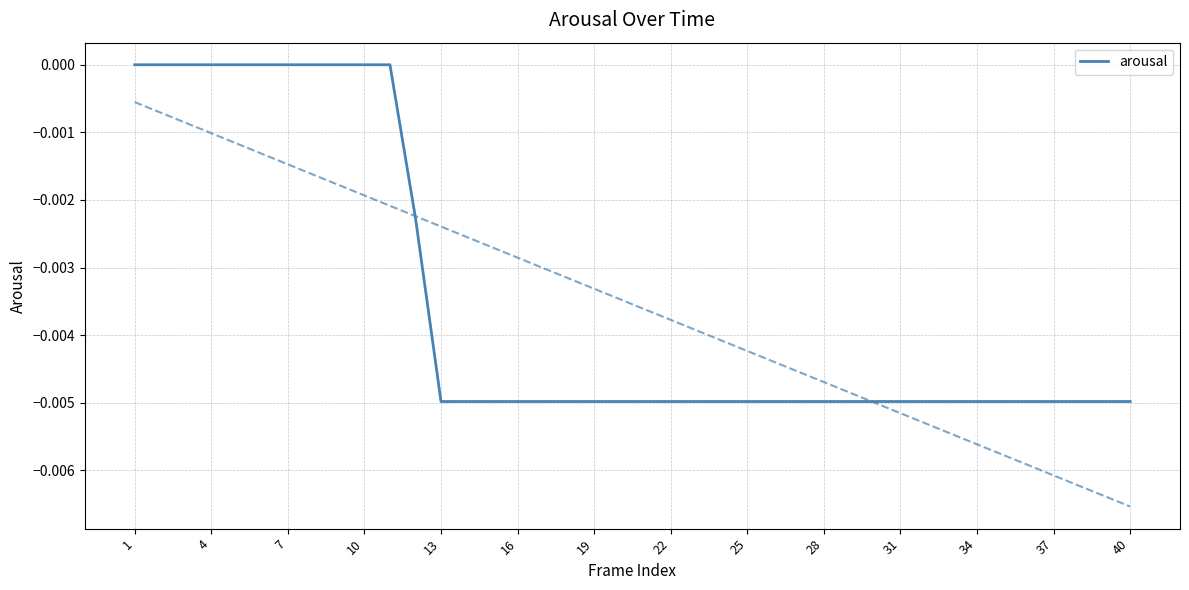

The value of arousal at 1 is 0.0. True or false?

True